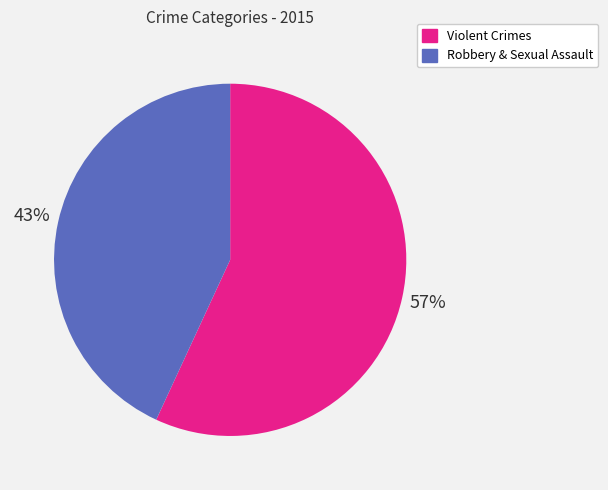

To the nearest percent, what is the difference between the largest and smallest slice percentages?

14%